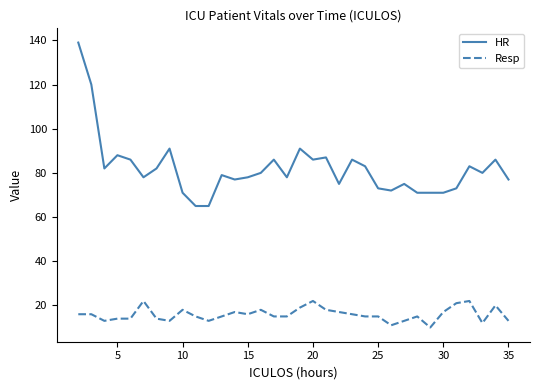

True or false: Resp and HR intersect in this chart.

False